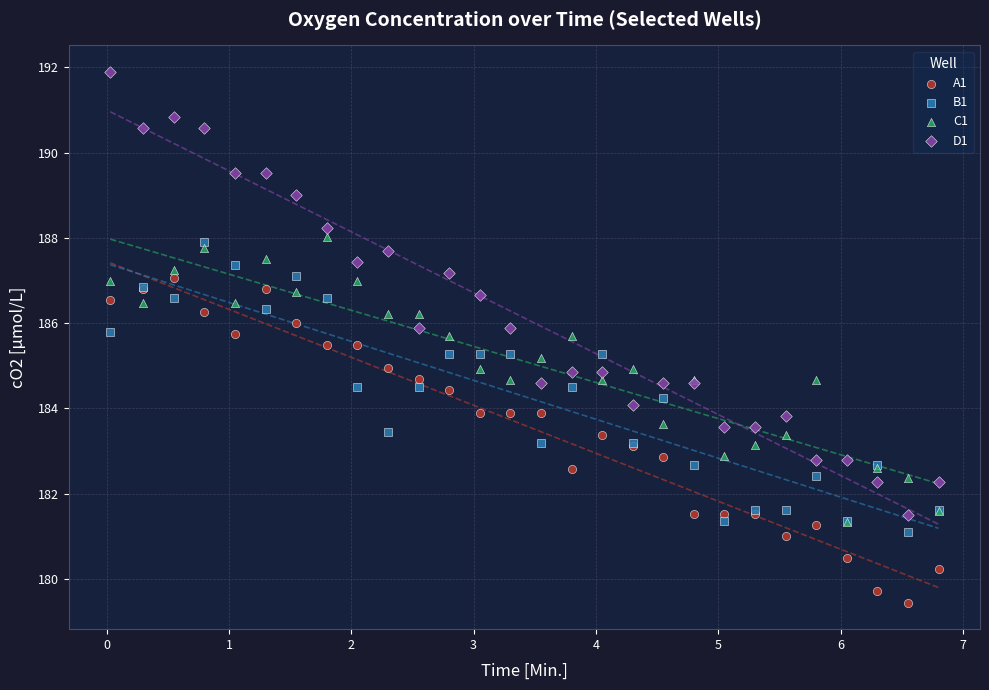

Which series has the widest spread of Y values?

D1